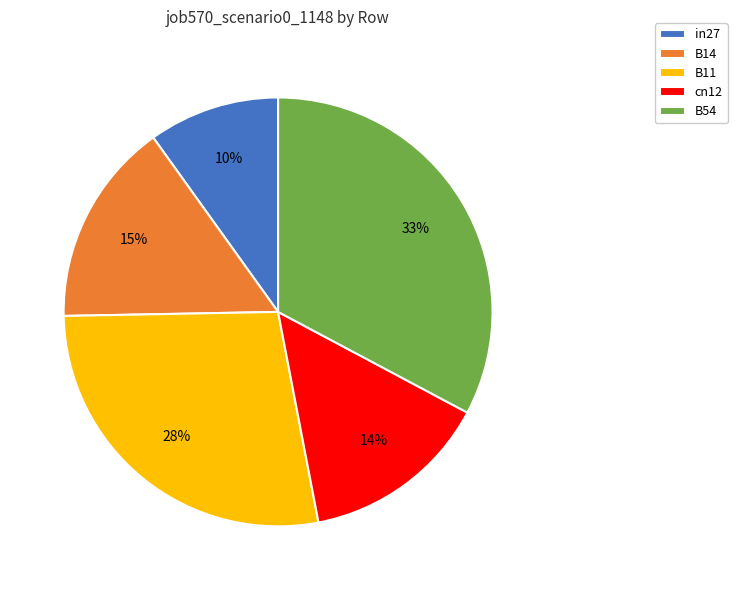

To the nearest percent, what is the difference between the cn12 and B11 slice percentages?

14%